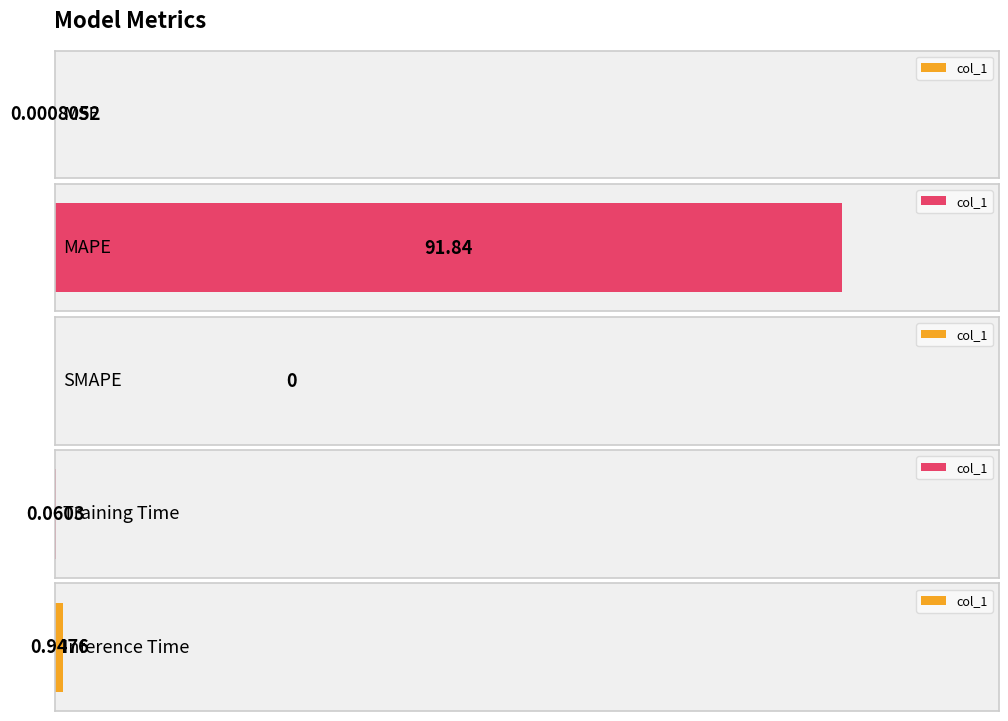

What position from the right is Training Time?

2